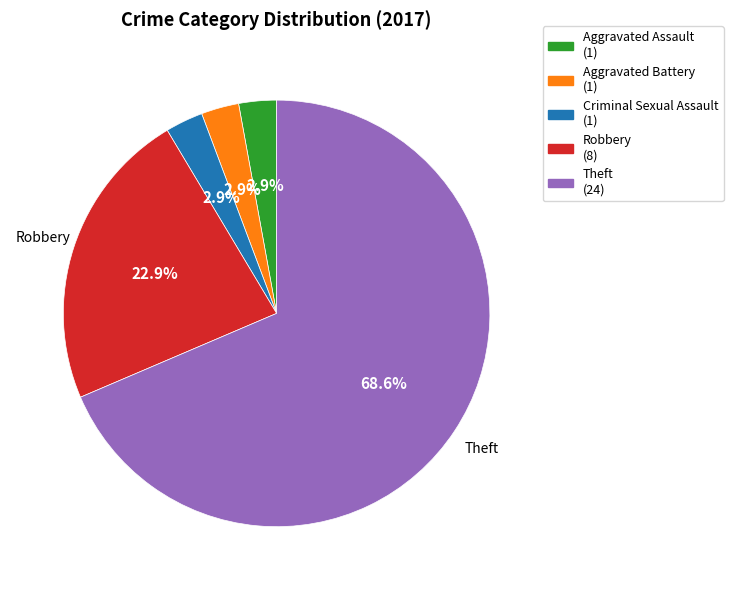

To the nearest percent, what is the difference between the Robbery and Theft slice percentages?

46%